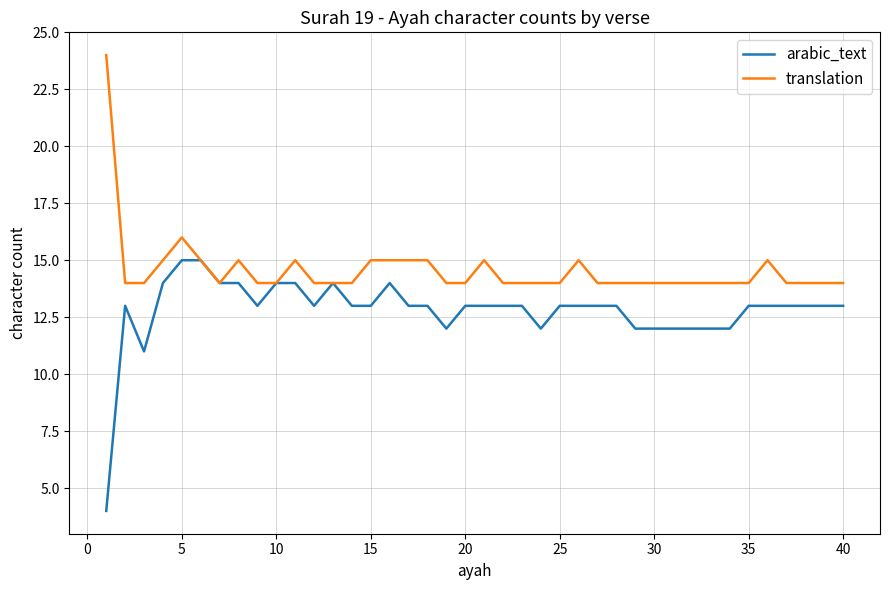

Reading left to right, transcribe all the data shown in this chart.

arabic_text: 4	13	11	14	15	15	14	14	13	14	14	13	14	13	13	14	13	13	12	13	13	13	13	12	13	13	13	13	12	12	12	12	12	12	13	13	13	13	13	13
translation: 24	14	14	15	16	15	14	15	14	14	15	14	14	14	15	15	15	15	14	14	15	14	14	14	14	15	14	14	14	14	14	14	14	14	14	15	14	14	14	14